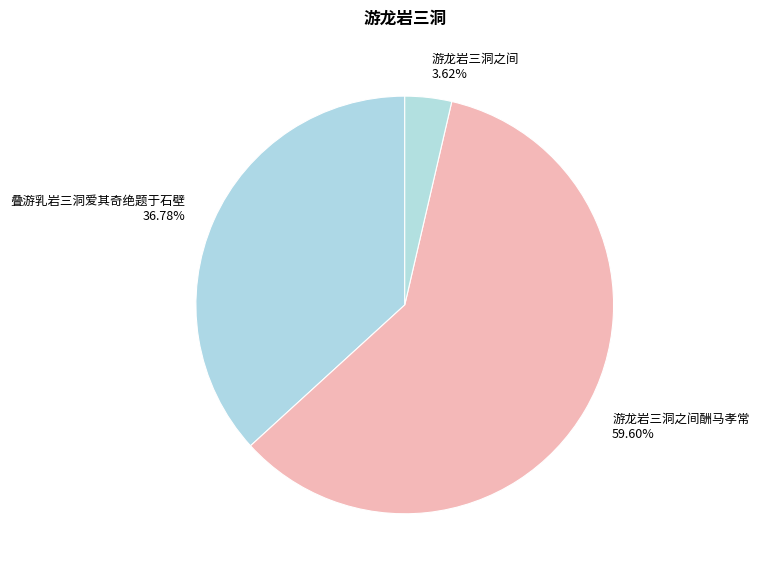

Rank the categories by value from highest to lowest.

游龙岩三洞之间酬马孝常 59.60%, 叠游乳岩三洞爱其奇绝题于石壁 36.78%, 游龙岩三洞之间 3.62%